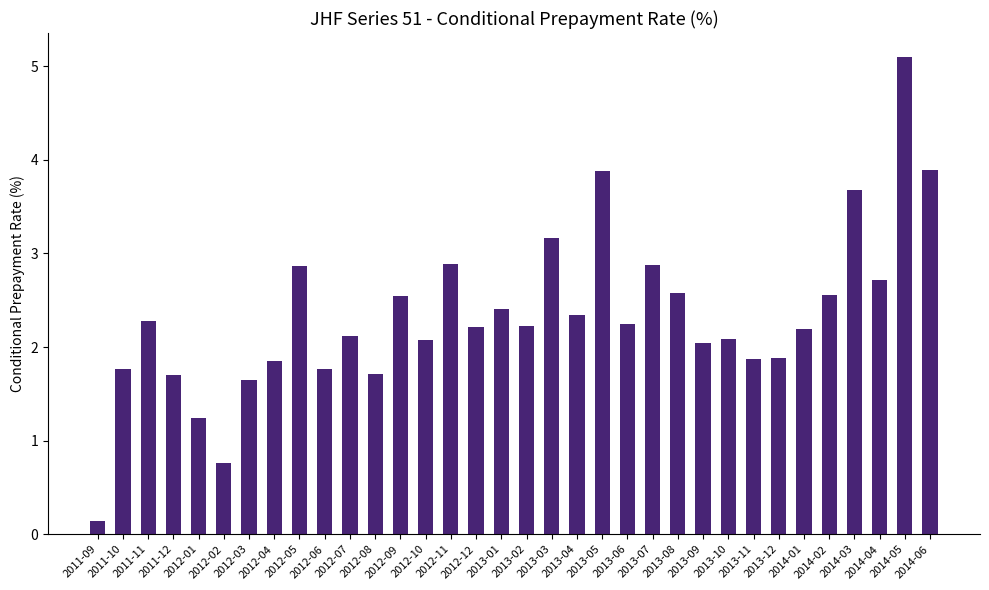

How many bars are there in total?

34